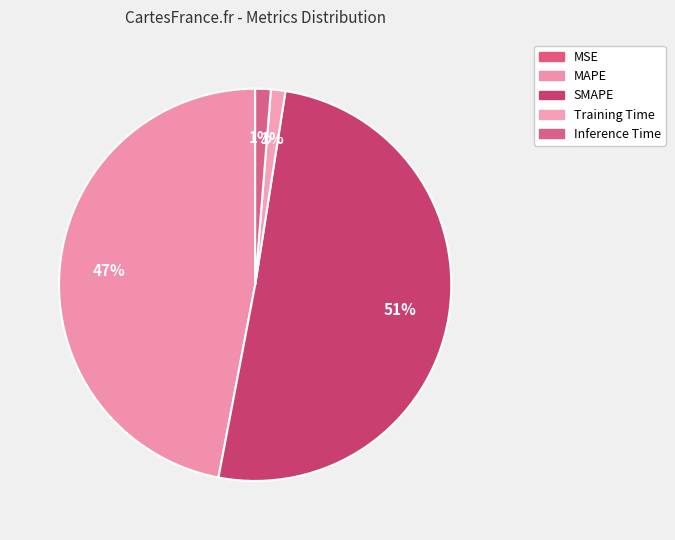

Rank the categories by value from lowest to highest.

MSE, Training Time, Inference Time, MAPE, SMAPE